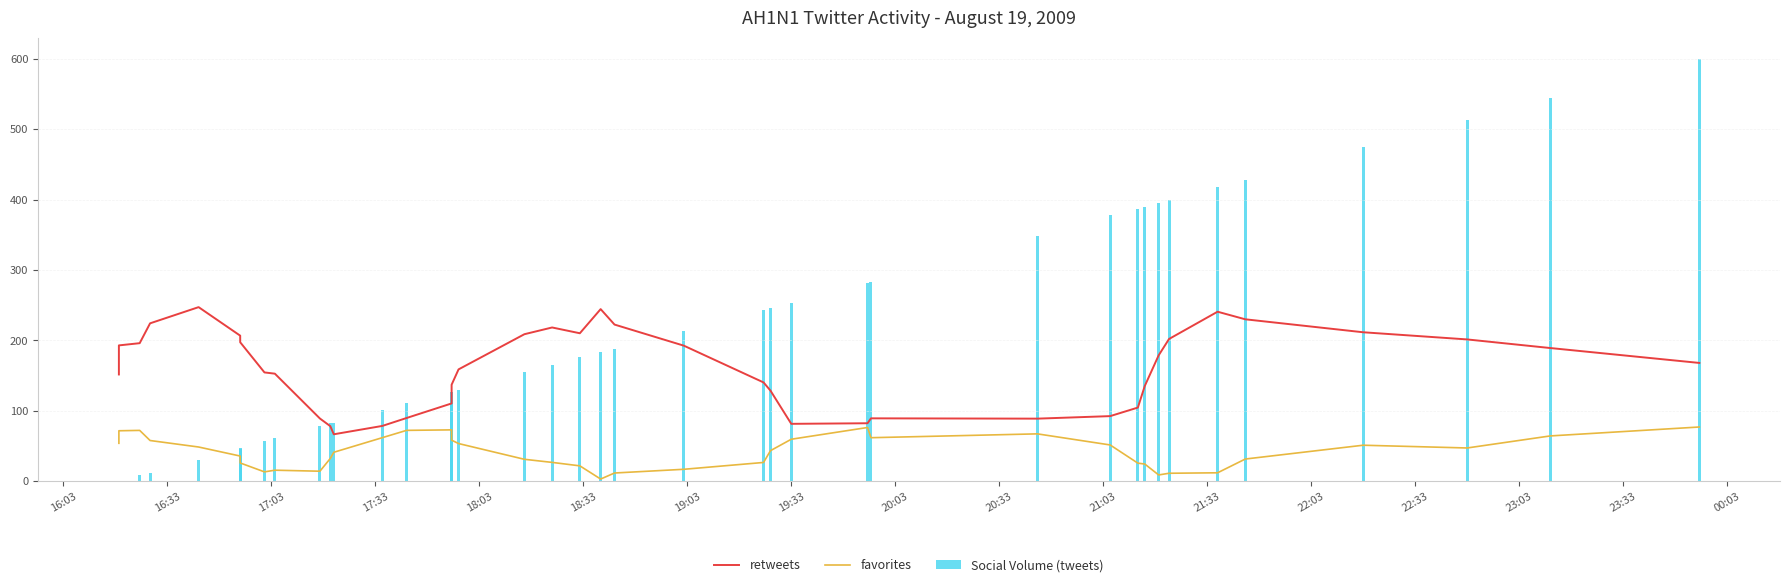

At how many categories does at least one series exceed 22?

40